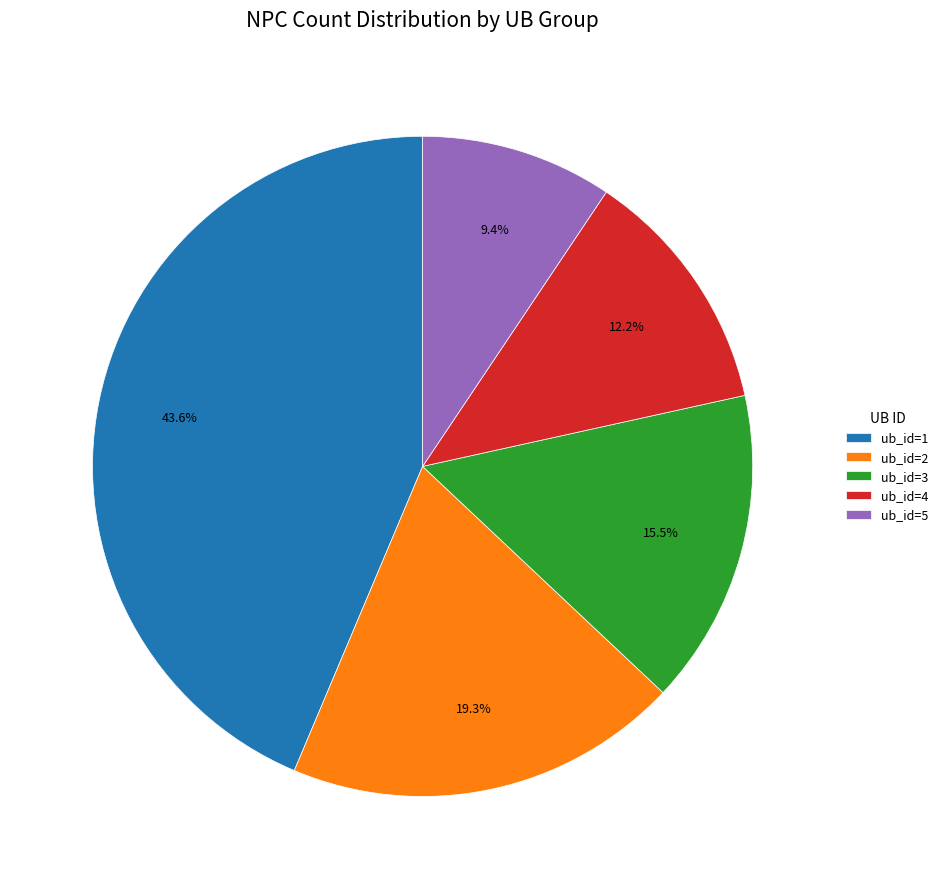

Rank the categories by value from highest to lowest.

ub_id=1, ub_id=2, ub_id=3, ub_id=4, ub_id=5